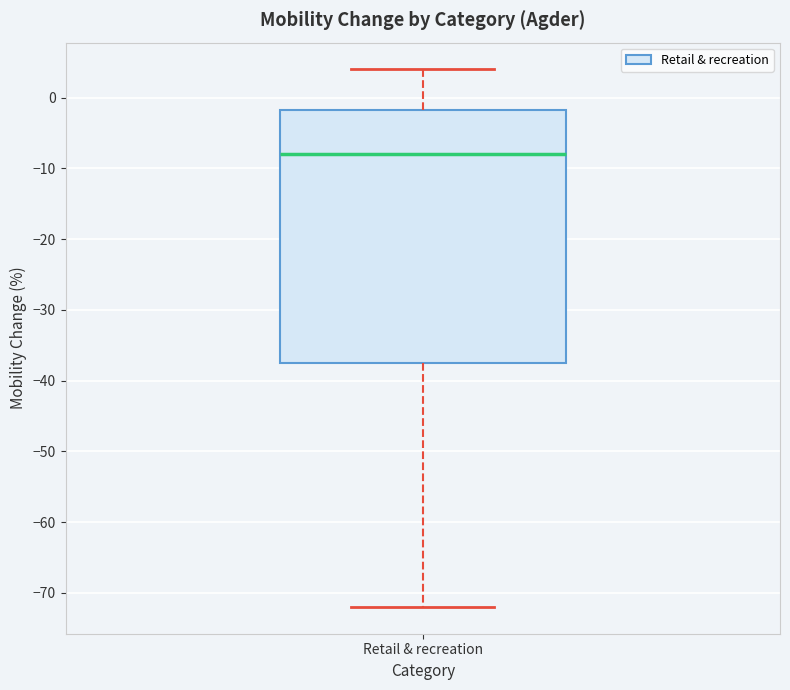

Read this box plot against the y-axis: the position of the median line, the range covered by the box, and the ends of both whiskers. The values are not printed on the chart, so give them approximately, as read against the axis.

median -8, box -37 to -2, whiskers -72 to 4